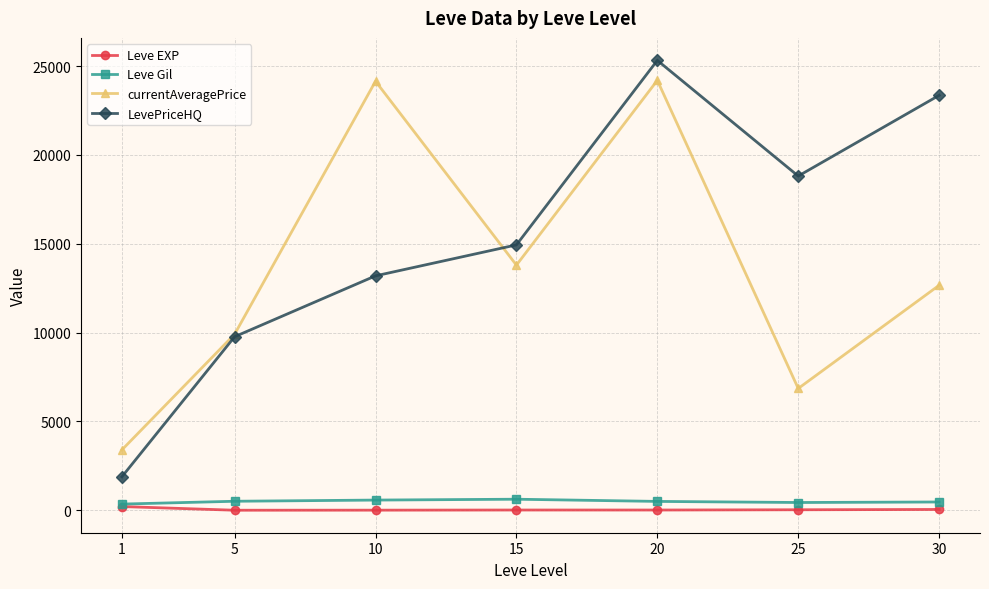

Between 5 and 25, which series saw the biggest shift?

LevePriceHQ